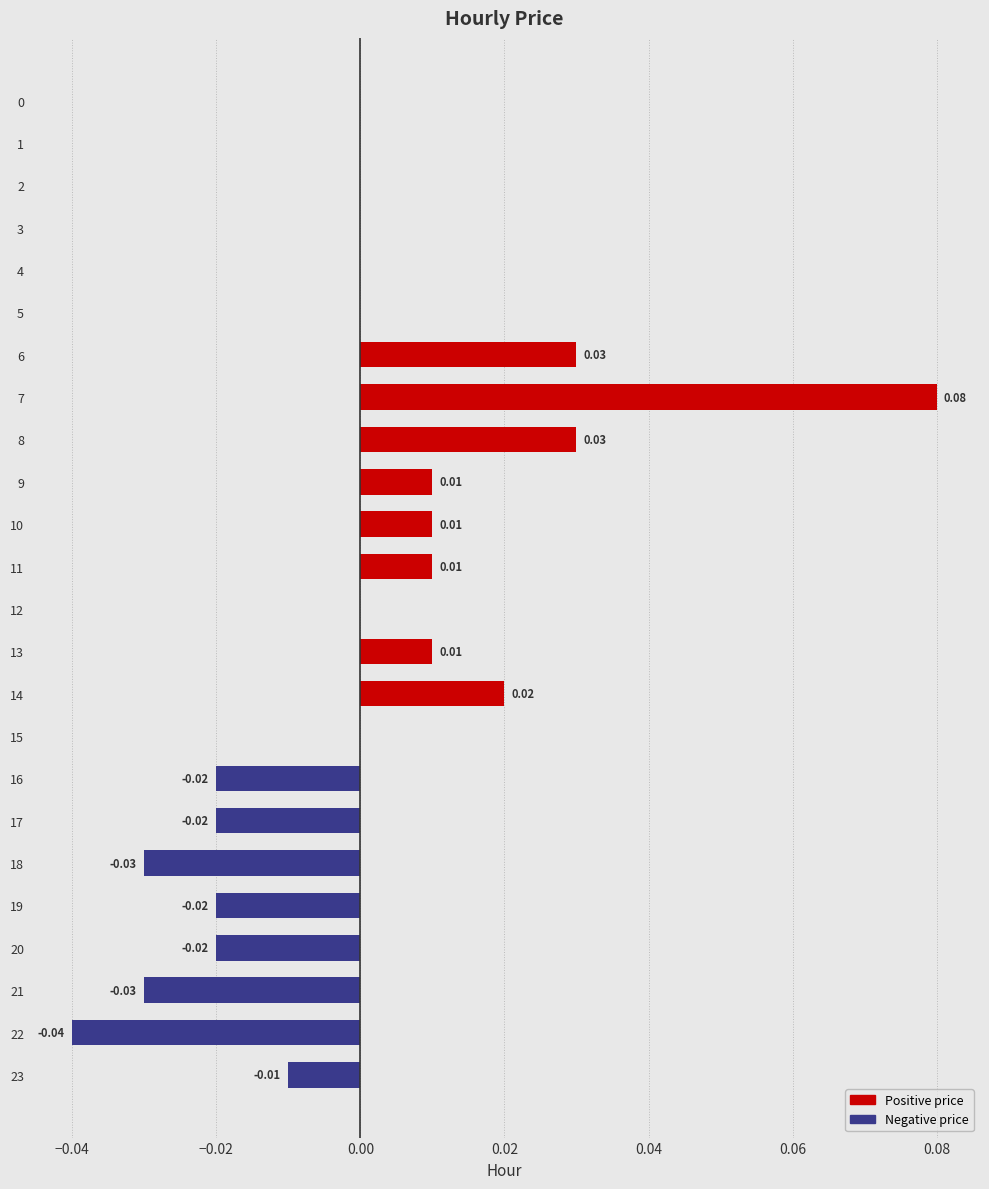

Are the bars horizontal?

Yes